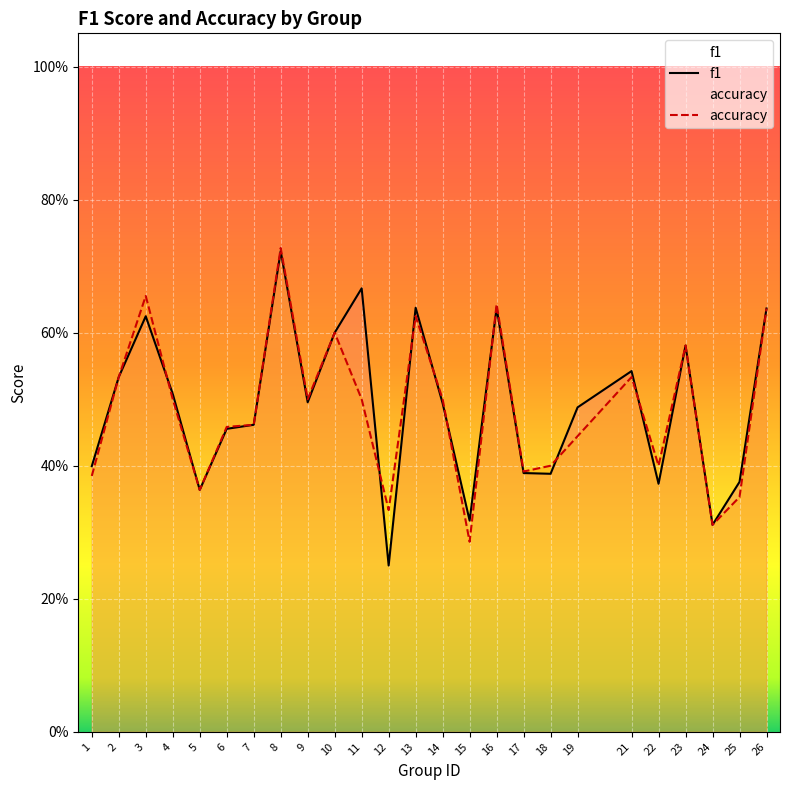

How many accuracy values are between 0 and 1?

25